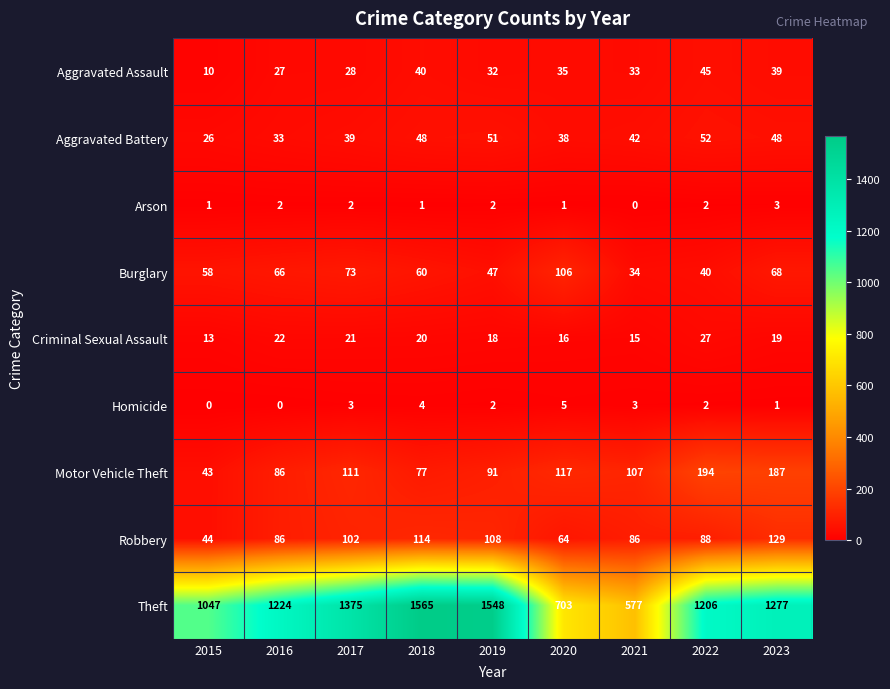

Where is Criminal Sexual Assault nearest to the value 20?

2018